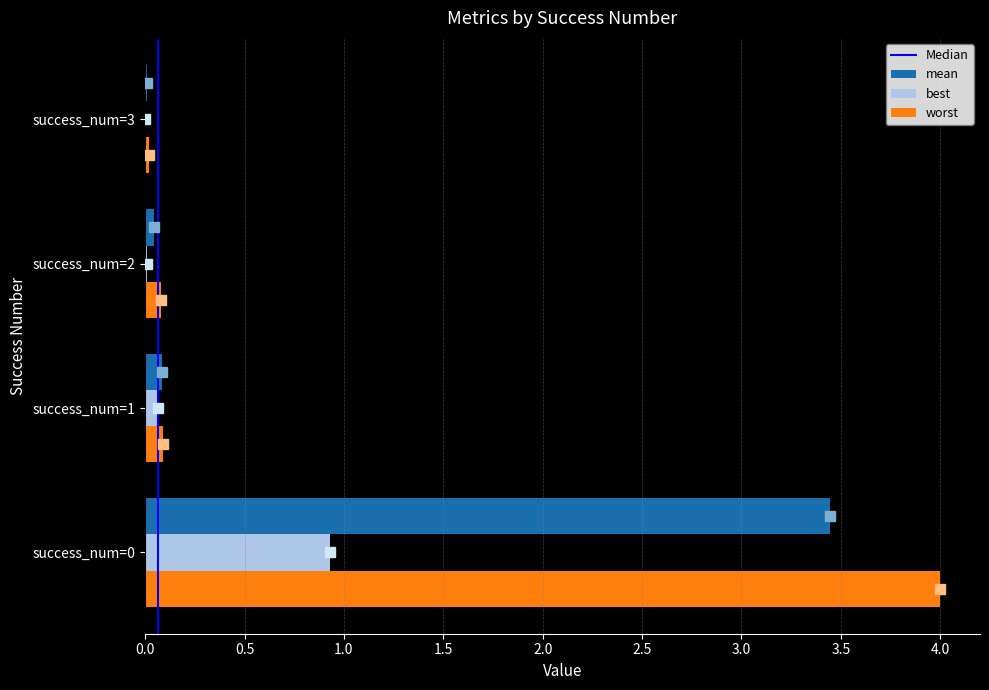

Is the value of worst at success_num=0 greater than the value of best at success_num=2?

Yes